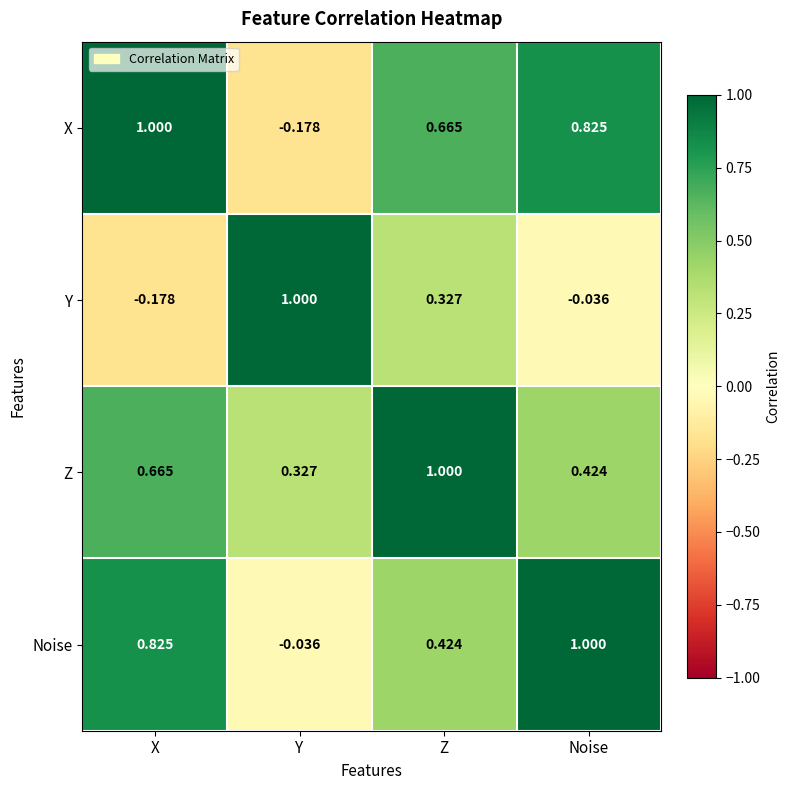

Which category has the lowest value in the Y series?

X